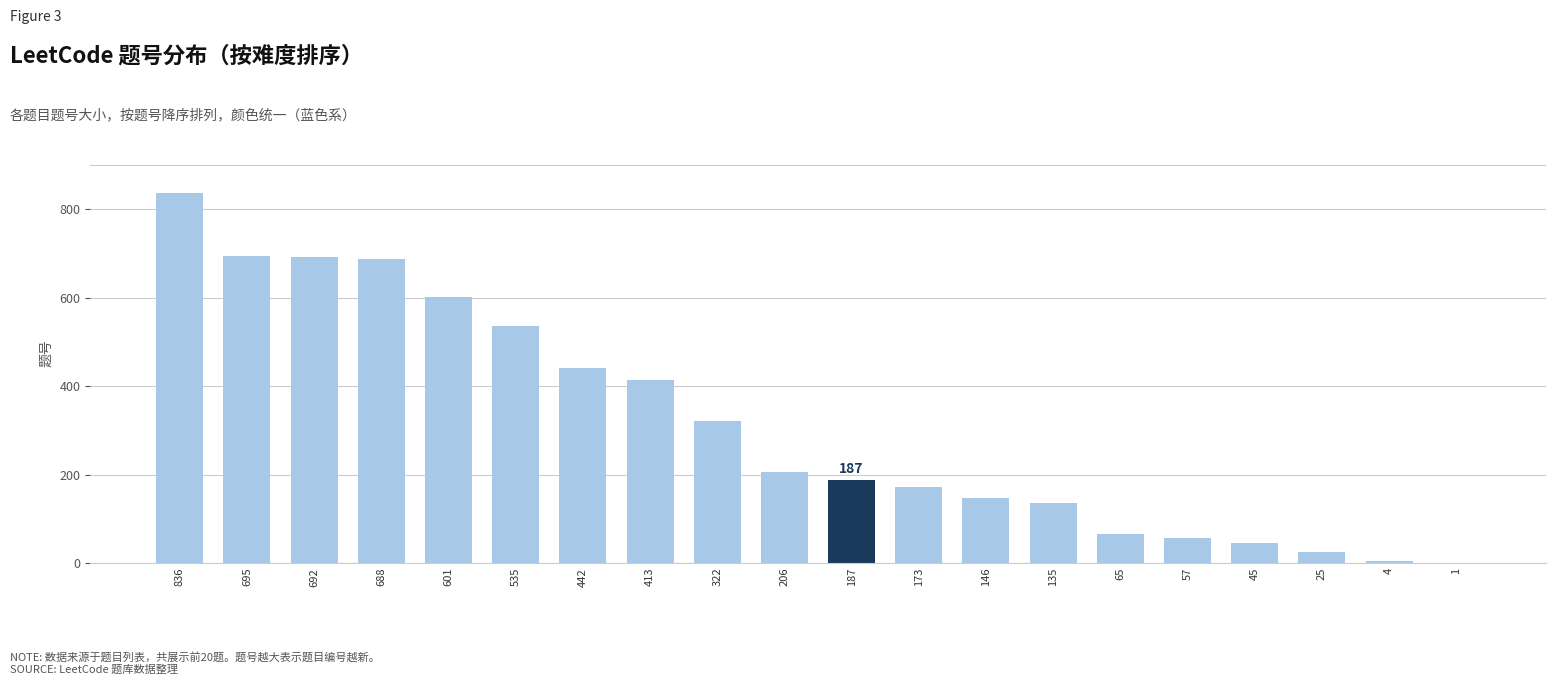

Does the chart contain stacked bars?

No